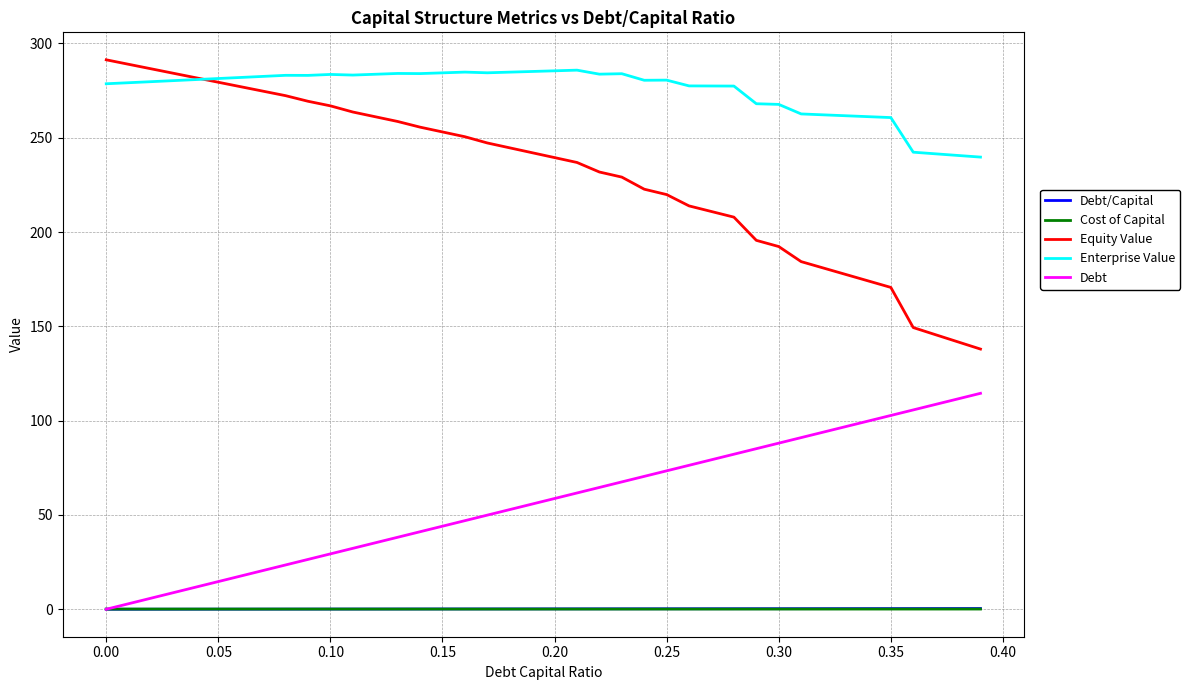

True or false: Enterprise Value and Cost of Capital intersect in this chart.

False